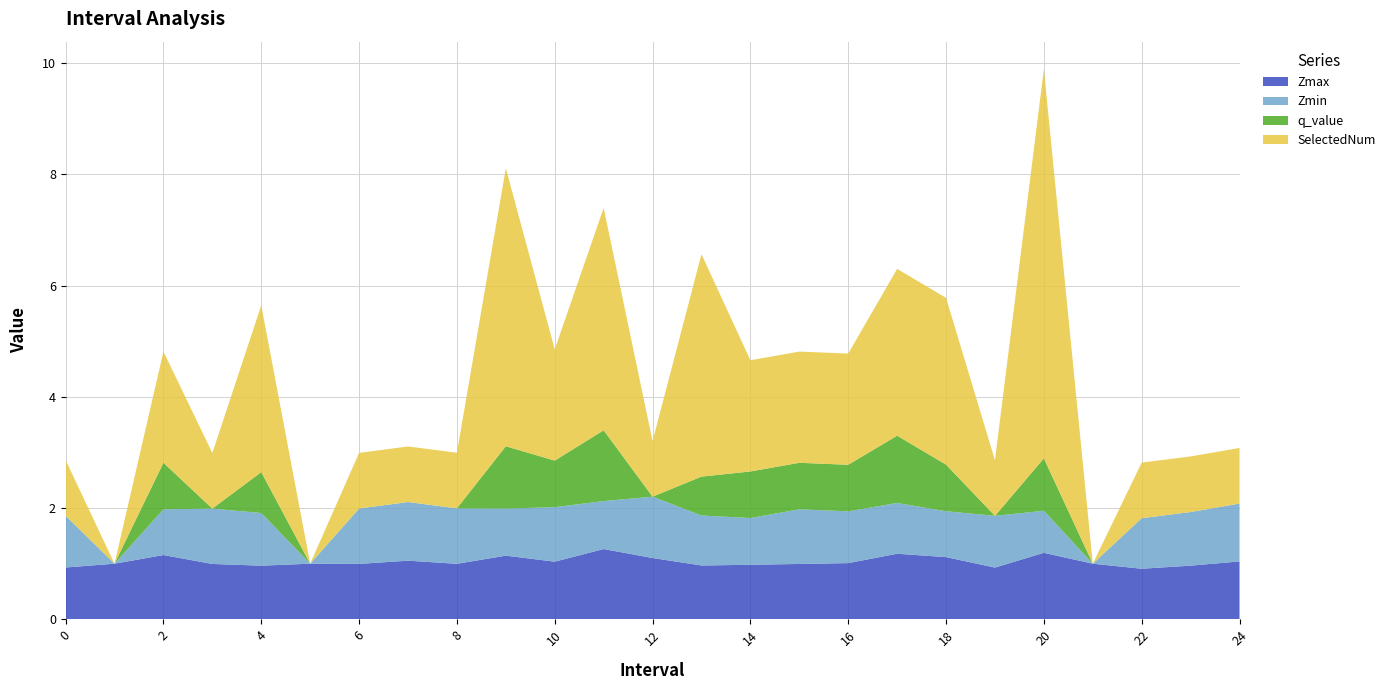

Reading left to right, transcribe all the data shown in this chart.

Zmax: 0.9	1.0	1.2	1.0	1.0	1.0	1.0	1.1	1.0	1.1	1.0	1.3	1.1	1.0	1.0	1.0	1.0	1.2	1.1	0.9	1.2	1.0	0.9	1.0	1.0
Zmin: 0.9	0.0	0.8	1.0	0.9	0.0	1.0	1.1	1.0	0.8	1.0	0.9	1.1	0.9	0.8	1.0	0.9	0.9	0.8	0.9	0.8	0.0	0.9	1.0	1.0
q_value: -0.0	0.0	0.8	-0.0	0.7	0.0	-0.0	-0.0	-0.0	1.1	0.8	1.3	-0.0	0.7	0.8	0.8	0.8	1.2	0.8	-0.0	0.9	0.0	-0.0	-0.0	-0.0
SelectedNum: 1.0	0.0	2.0	1.0	3.0	0.0	1.0	1.0	1.0	5.0	2.0	4.0	1.0	4.0	2.0	2.0	2.0	3.0	3.0	1.0	7.0	0.0	1.0	1.0	1.0